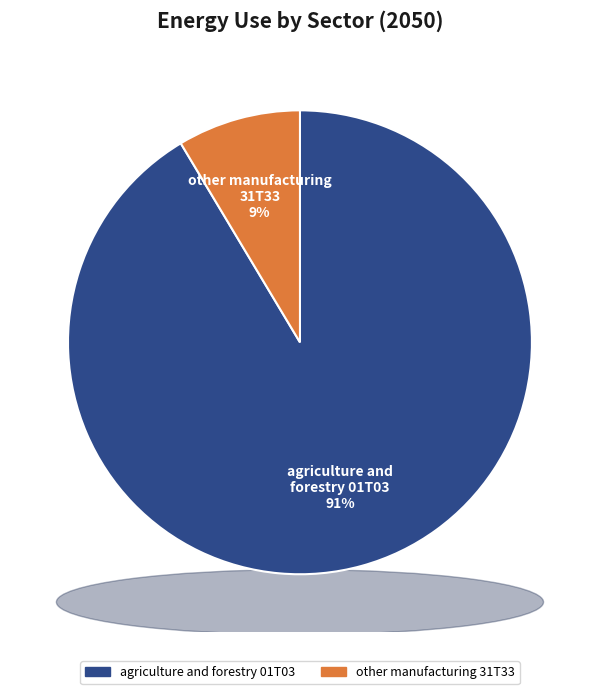

The agriculture and forestry 01T03 slice represents 80% of the pie. True or false?

False